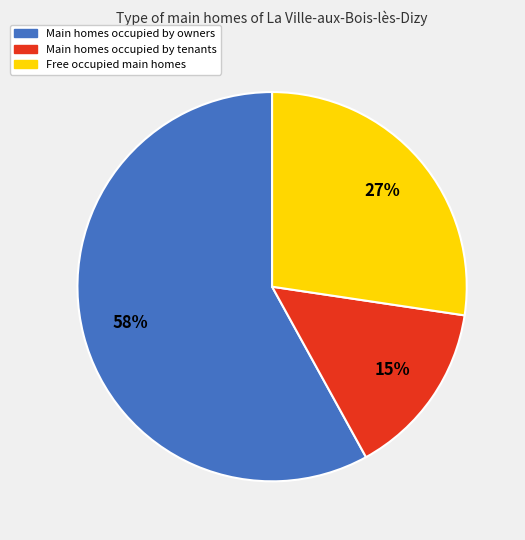

Do Free occupied main homes and Main homes occupied by owners together represent more than half of the pie?

Yes